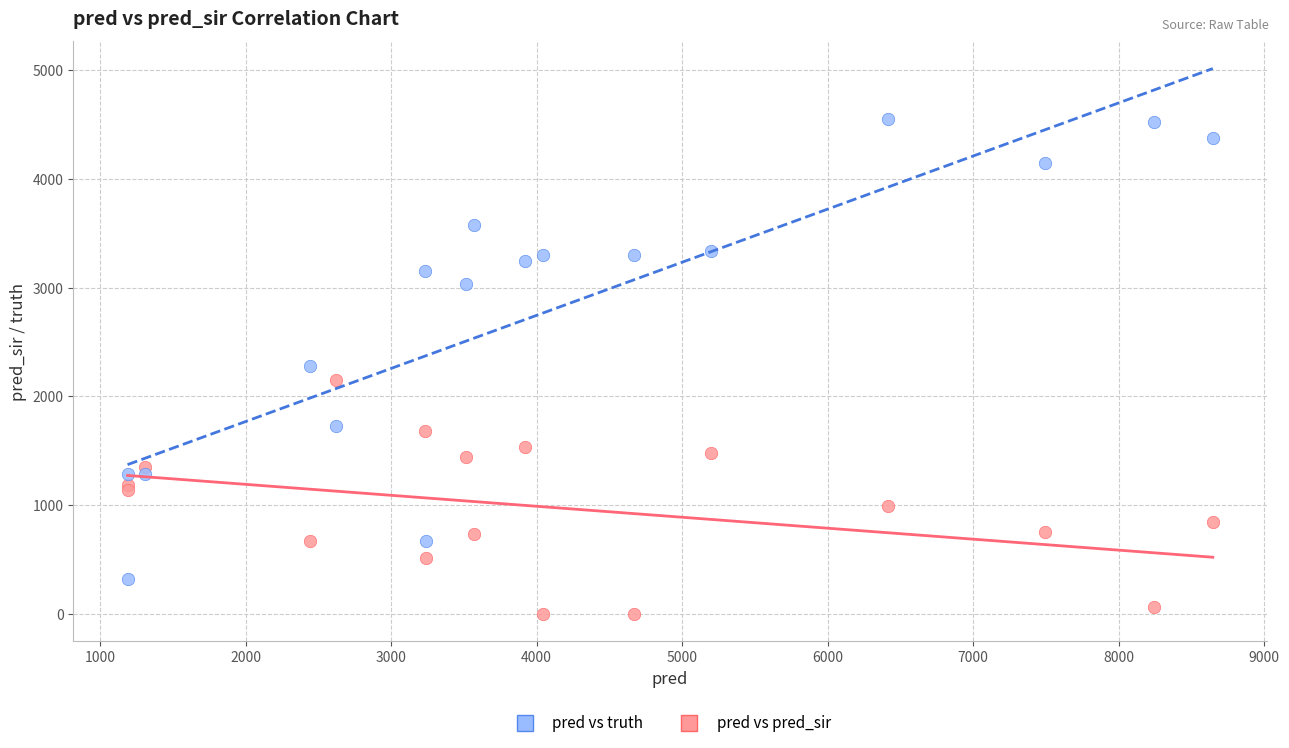

Which series contains the lowest Y value?

pred vs pred_sir